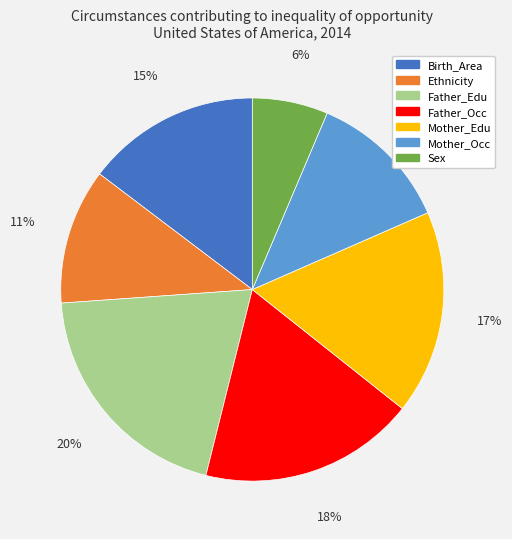

True or false: Mother_Edu accounts for 31% of the total.

False